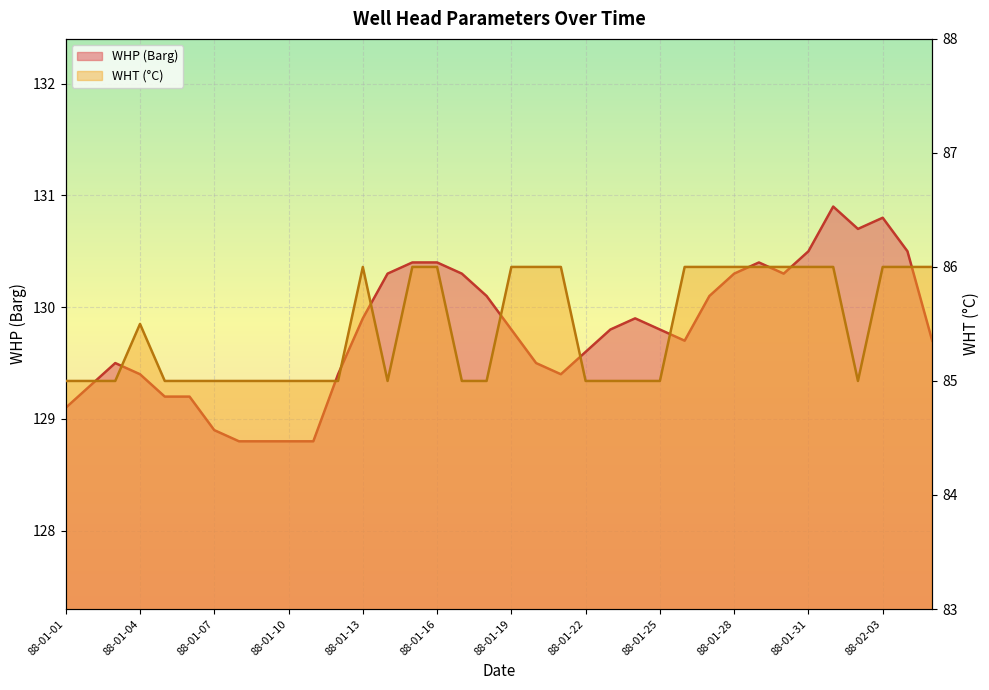

Reading right to left, extract all data points from this chart.

WHP (Barg): 129.7	130.5	130.8	130.7	130.9	130.5	130.3	130.4	130.3	130.1	129.7	129.8	129.9	129.8	129.6	129.4	129.5	129.8	130.1	130.3	130.4	130.4	130.3	129.9	129.4	128.8	128.8	128.8	128.8	128.9	129.2	129.2	129.4	129.5	129.3	129.1
WHT (°C): 86.0	86.0	86.0	85.0	86.0	86.0	86.0	86.0	86.0	86.0	86.0	85.0	85.0	85.0	85.0	86.0	86.0	86.0	85.0	85.0	86.0	86.0	85.0	86.0	85.0	85.0	85.0	85.0	85.0	85.0	85.0	85.0	85.5	85.0	85.0	85.0